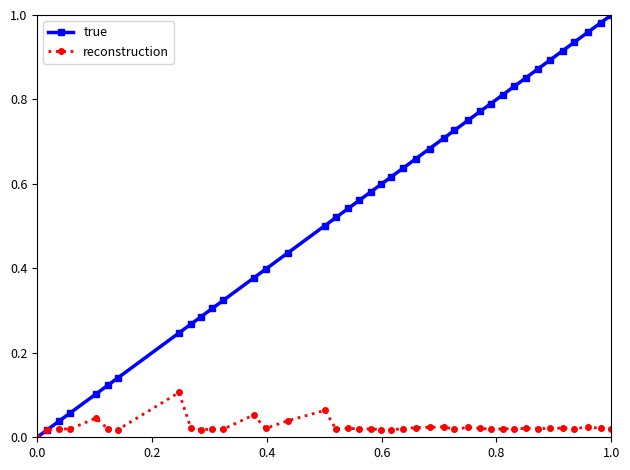

Which series has the largest range (max minus min)?

true